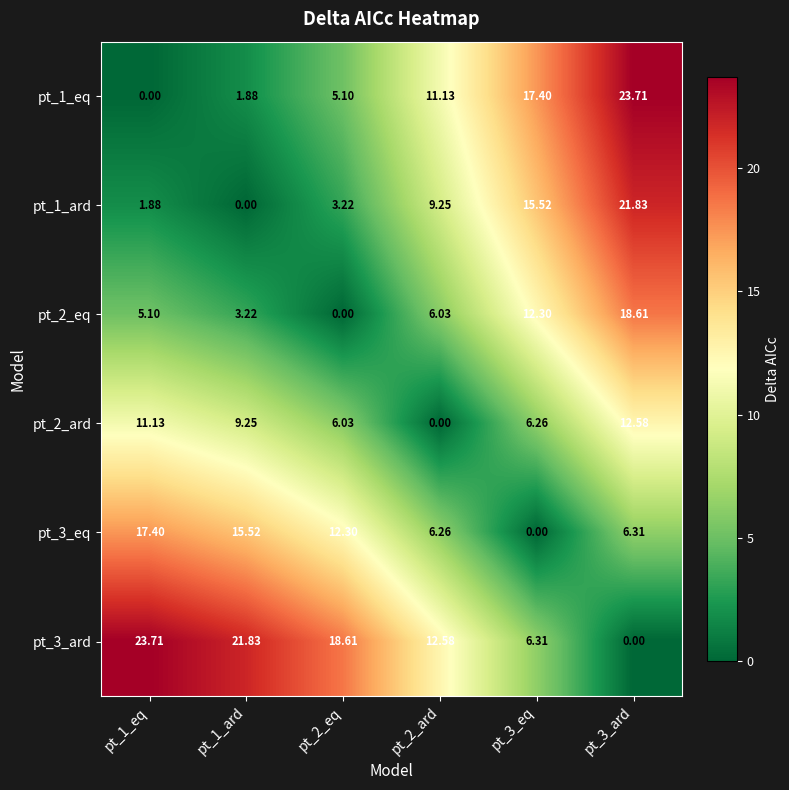

Is the value of pt_3_eq at pt_3_ard greater than the value of pt_2_ard at pt_2_ard?

Yes